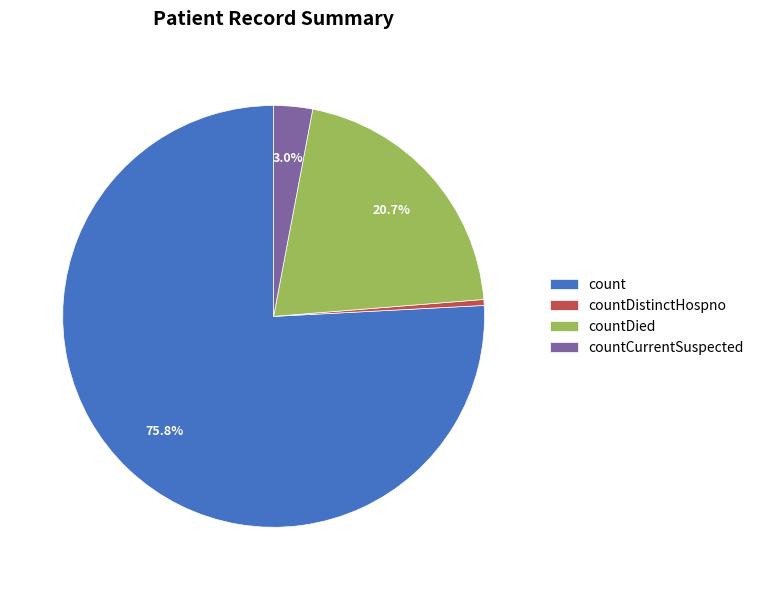

What percentage is the countCurrentSuspected slice, to the nearest percent?

3%